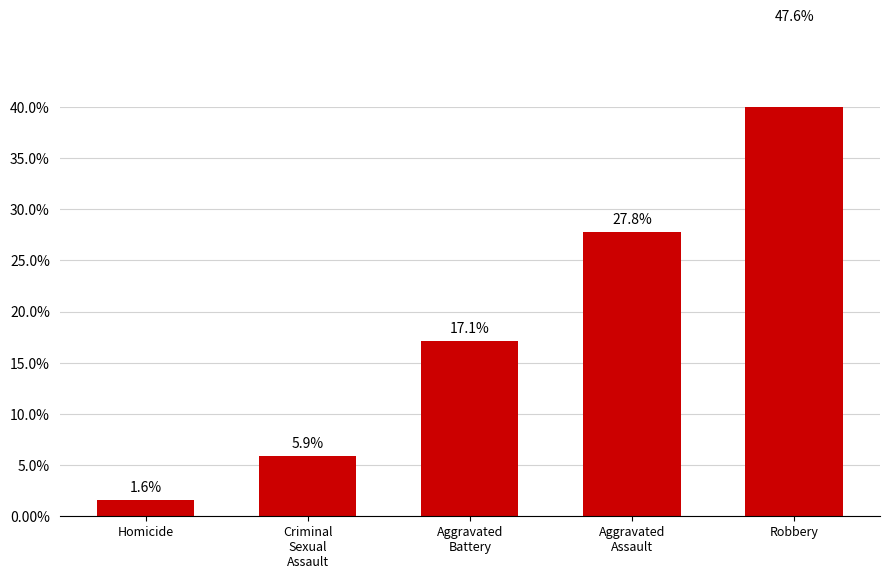

Are the bars grouped side by side (vs. stacked)?

No